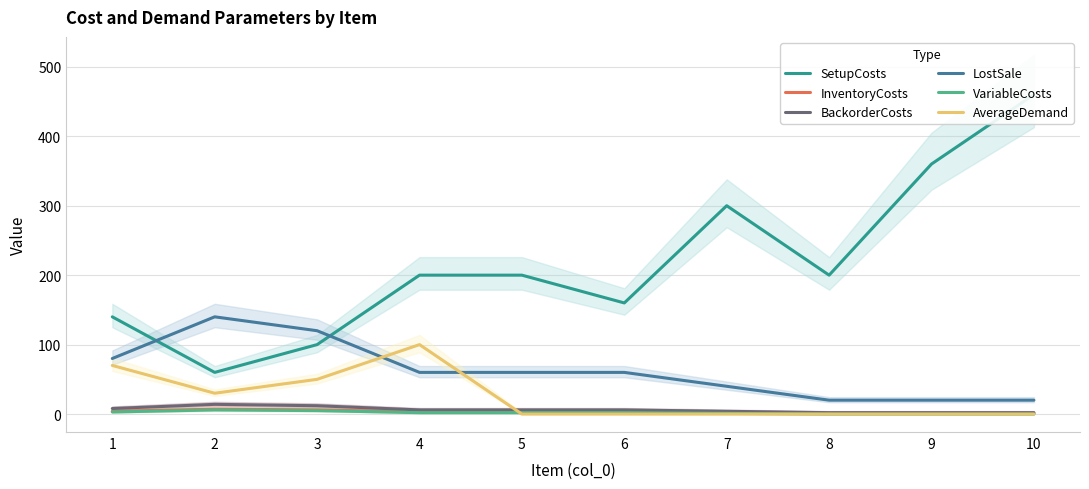

What is the sum of all LostSale values?

620